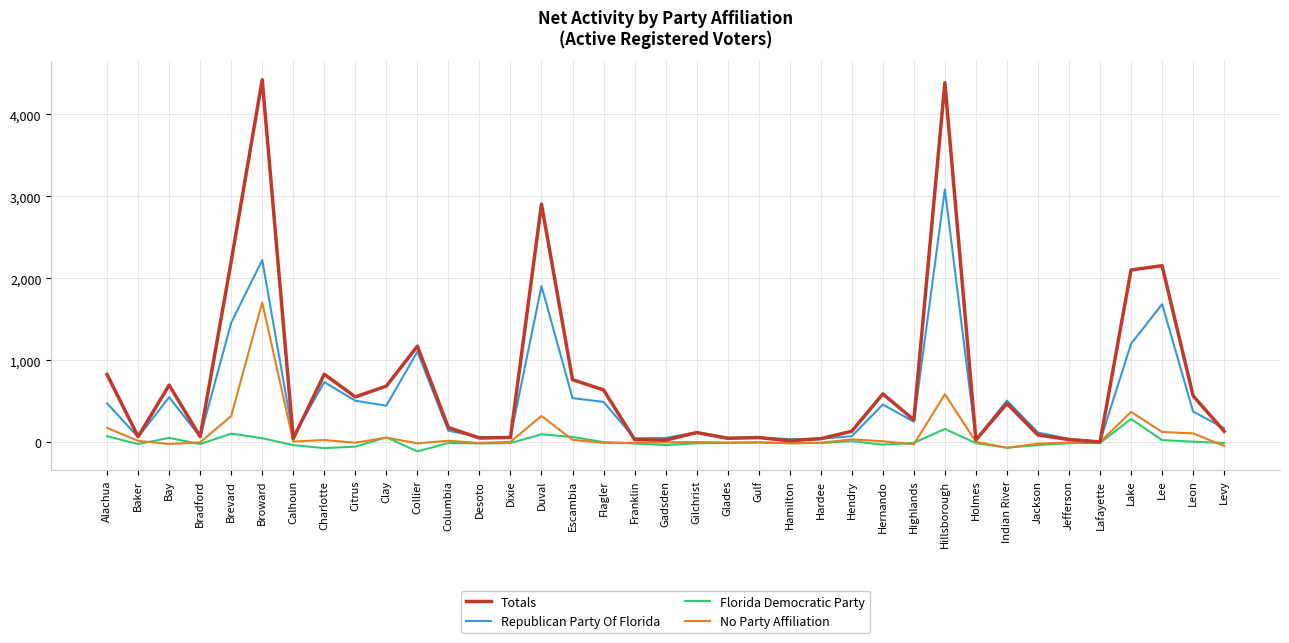

How many lines are shown in the chart?

4